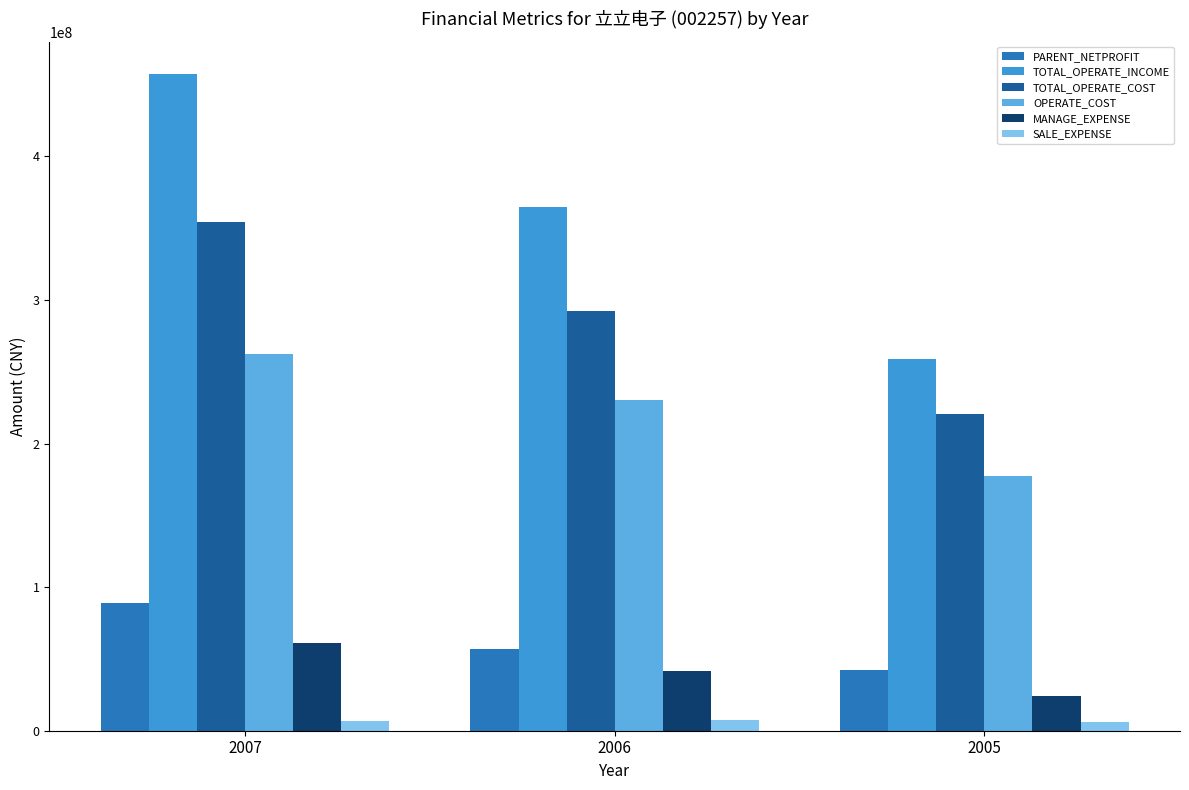

What is the spread (max minus min) of values at 2005?

252447109.2